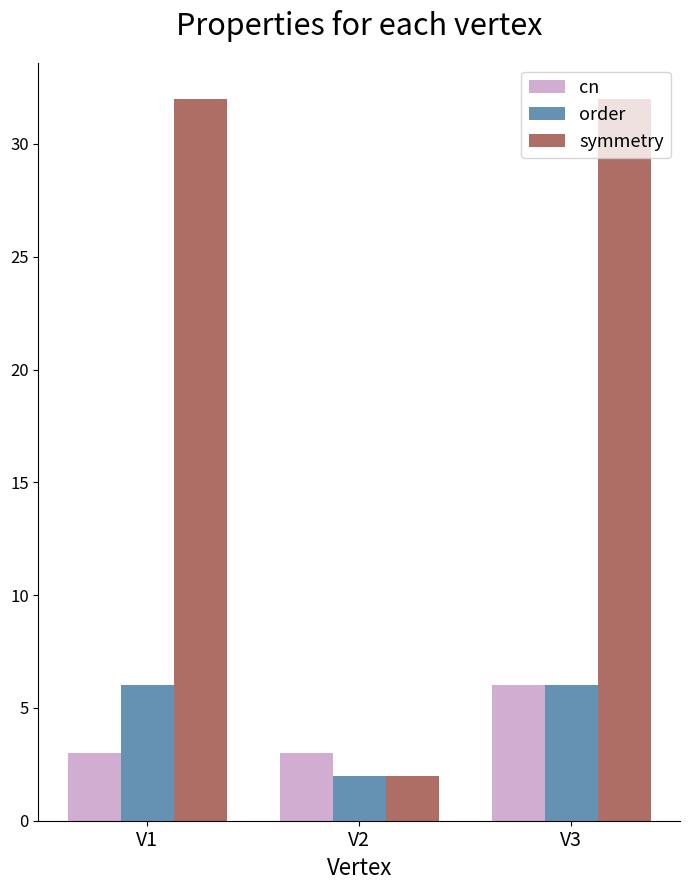

At which category is the sum across all series the highest?

V3